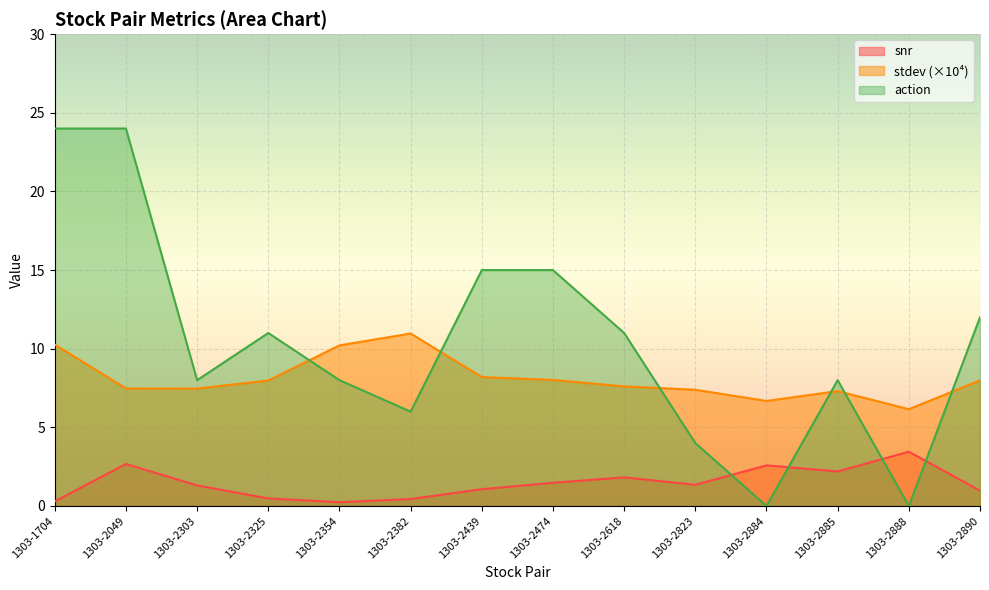

Where is the first local minimum for snr?

1303-2354